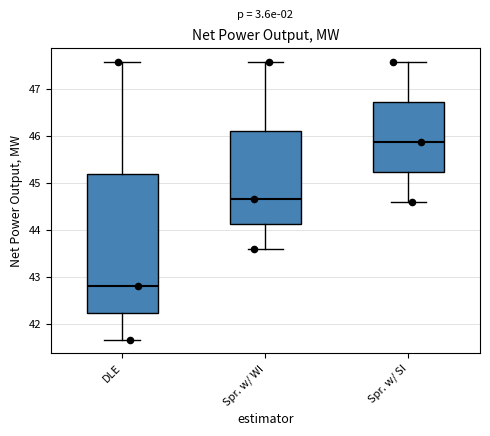

Where does the lower whisker of the box for Spr. w/ WI end on the y-axis? The values are not printed on the chart, so give them approximately, as read against the axis.

43.6